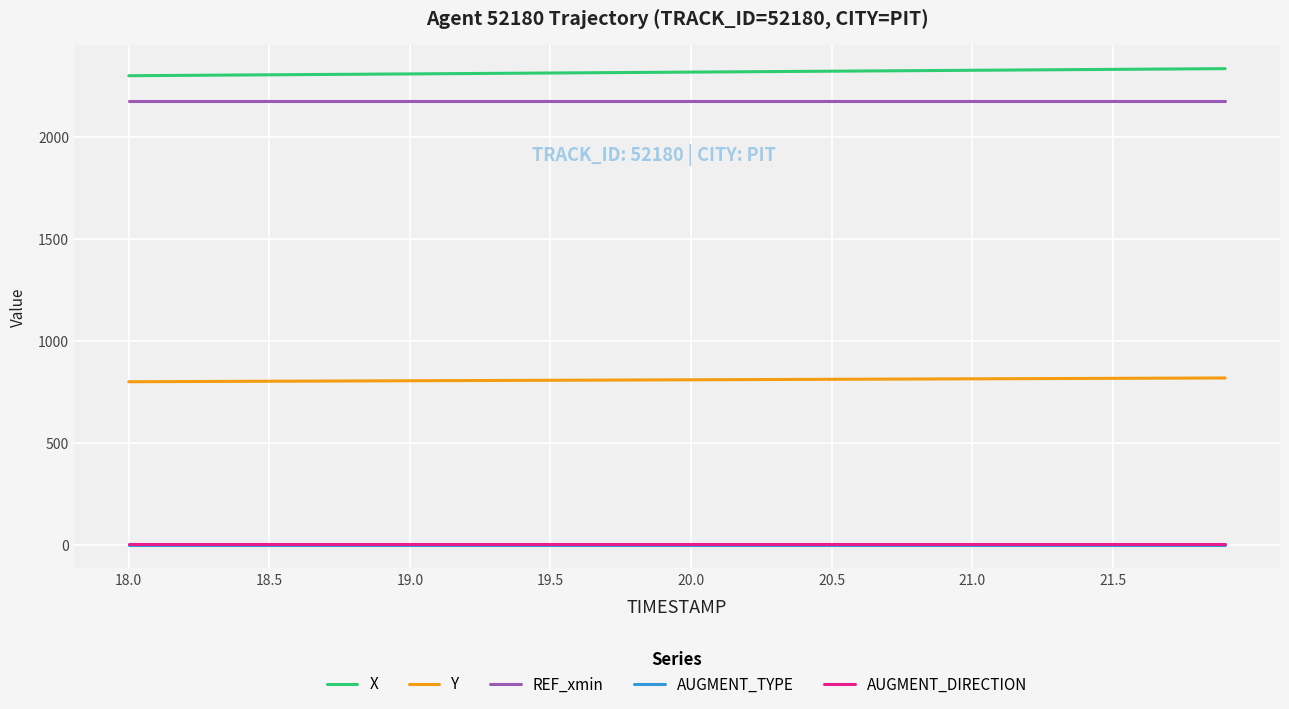

True or false: AUGMENT_DIRECTION and AUGMENT_TYPE intersect in this chart.

False